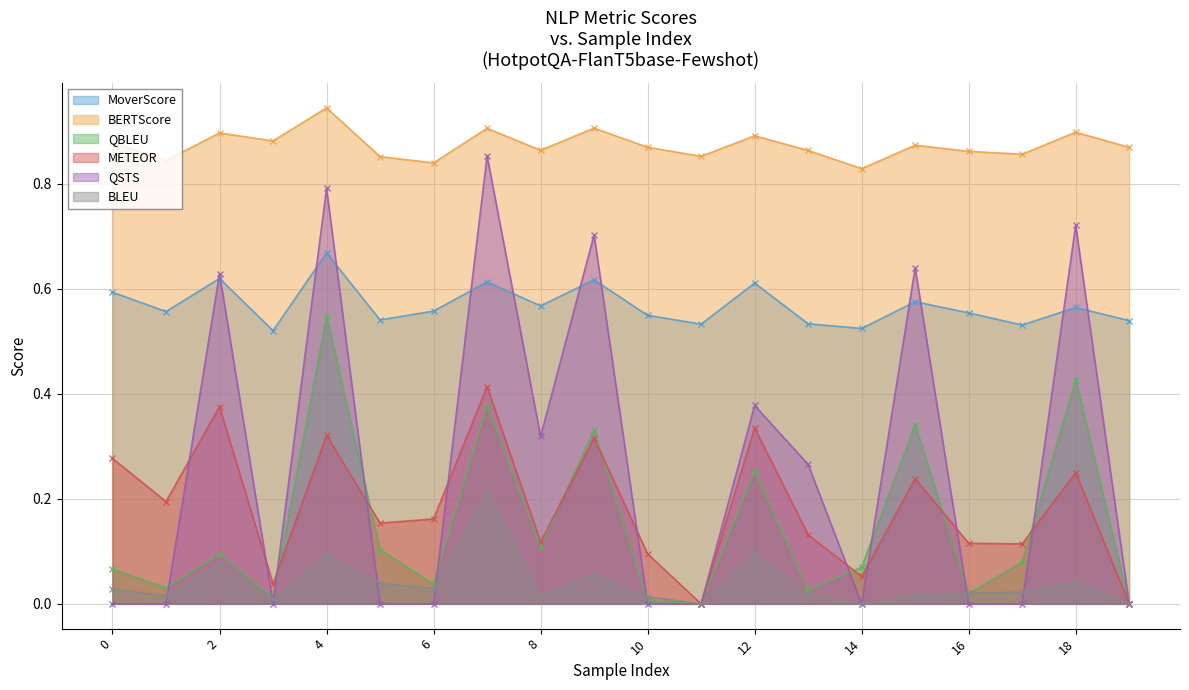

How many lines are shown in the chart?

6